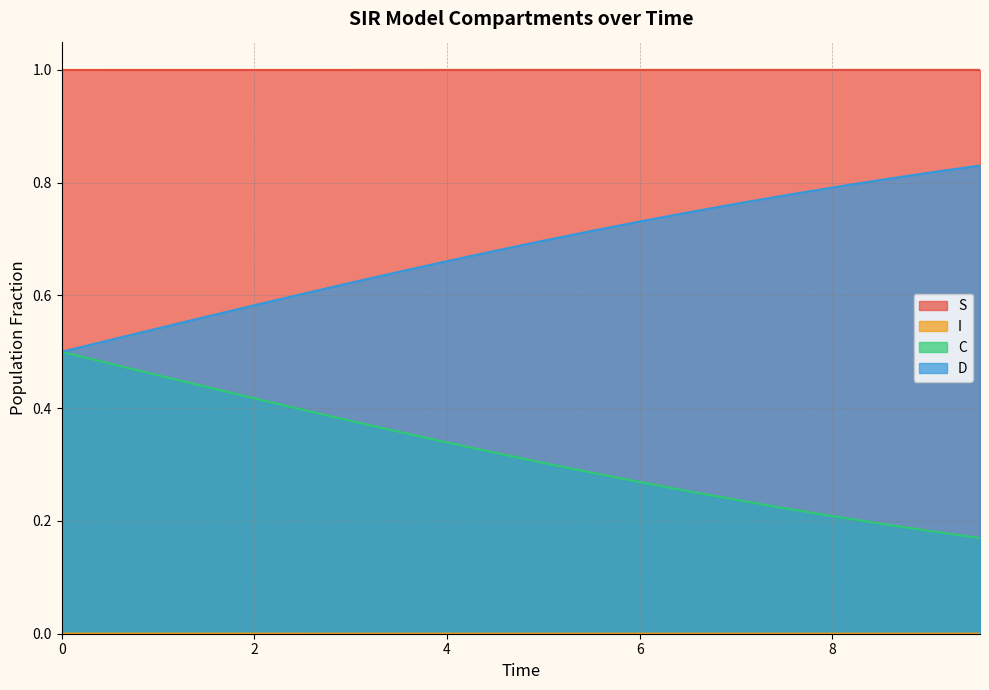

True or false: I has a value of 0.0 at 0.0.

False